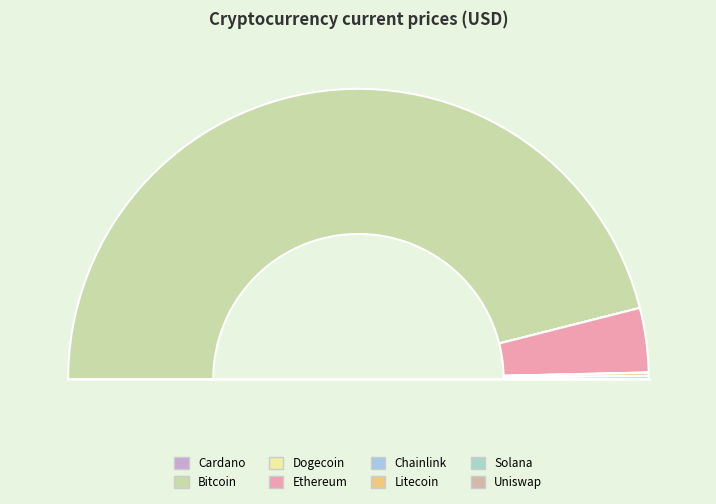

Is there any slice that represents more than half of the pie?

Yes